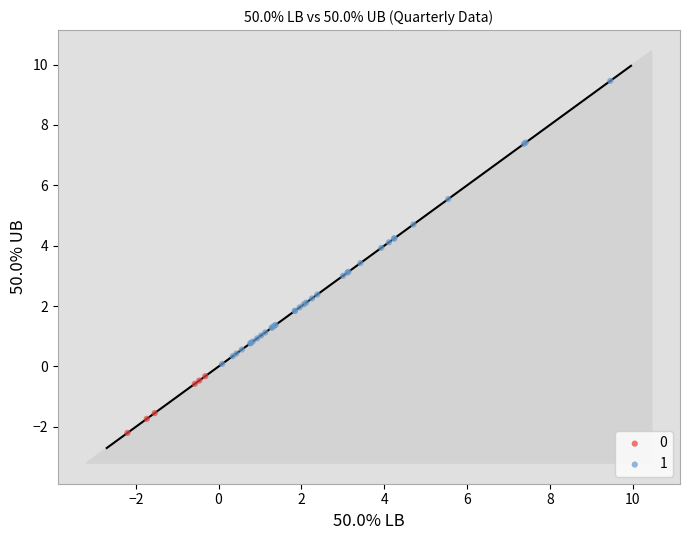

What are all the series names shown in the legend?

0, 1